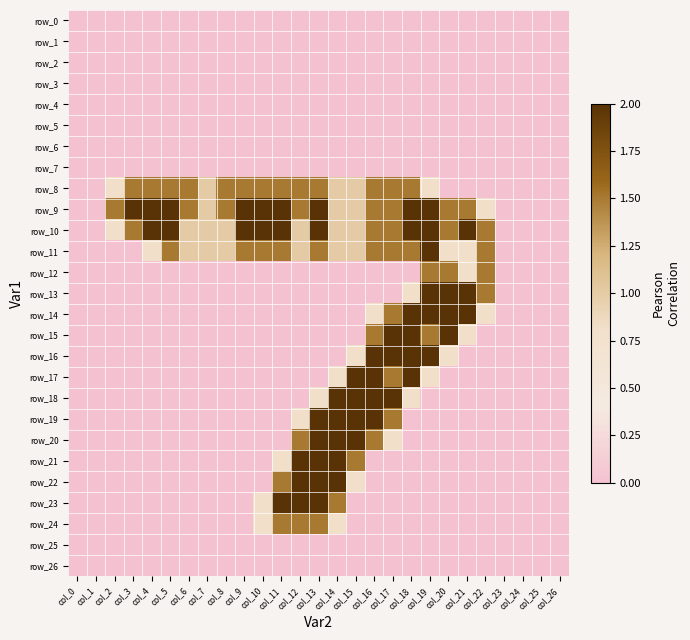

How many values in row_15 are above zero?

6